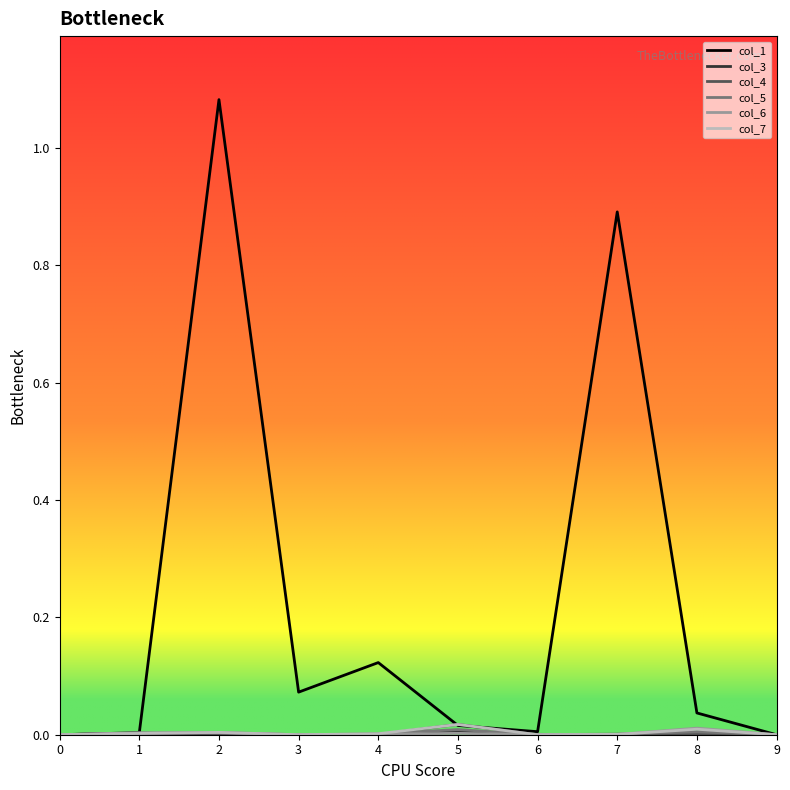

True or false: col_7 has more than 1 points higher than both neighbors.

True